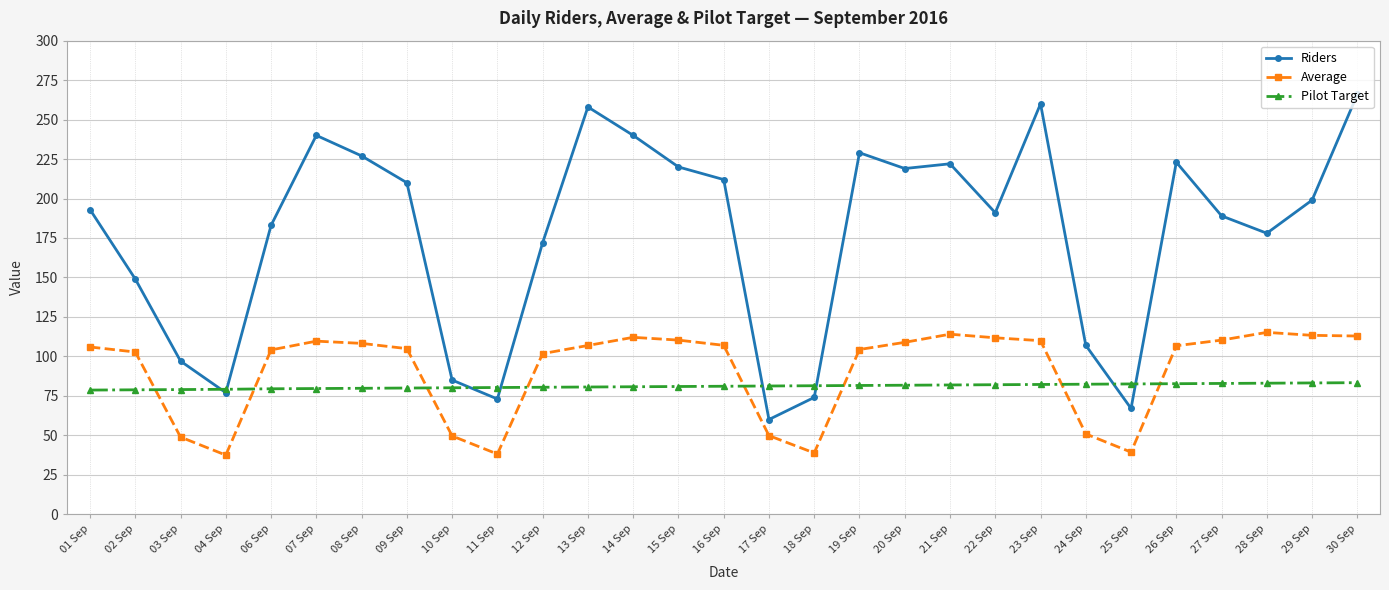

True or false: Riders and Average intersect in this chart.

False